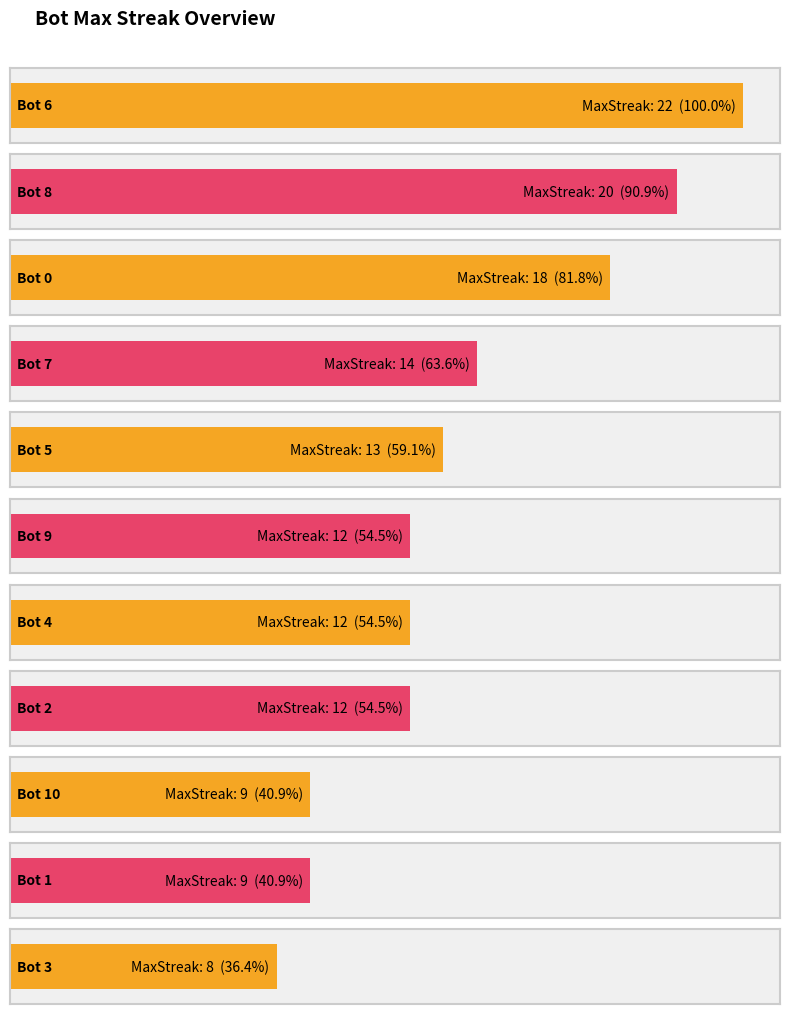

The chart shows a value of 1 at 9. True or false?

True